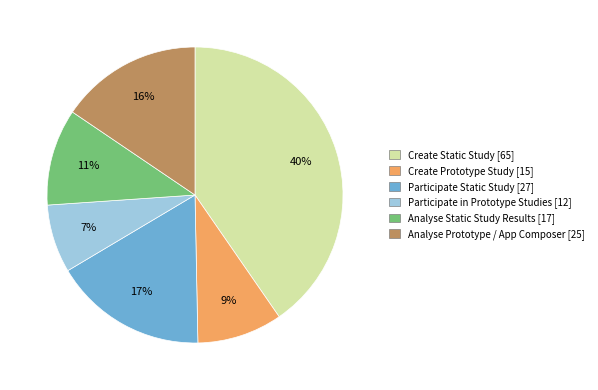

Do Analyse Static Study Results and Participate in Prototype Studies together represent more than half of the pie?

No